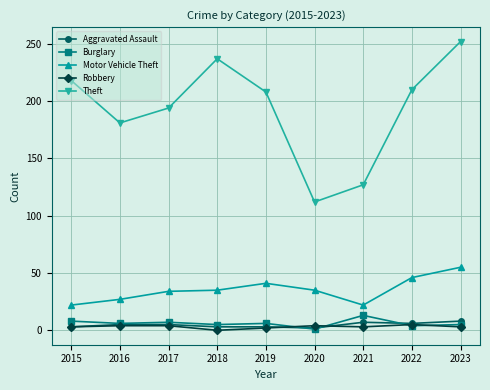

Which series has the widest spread of values?

Theft